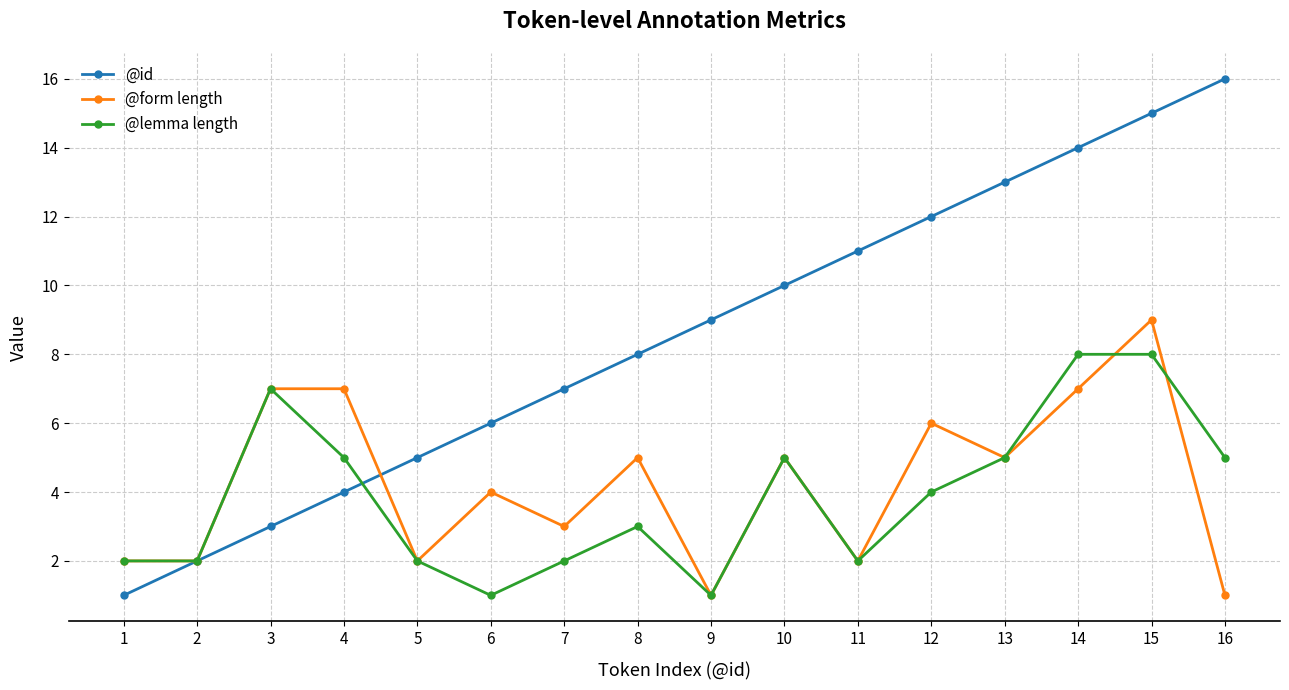

What are all the series names shown in the legend?

@id, @form length, @lemma length